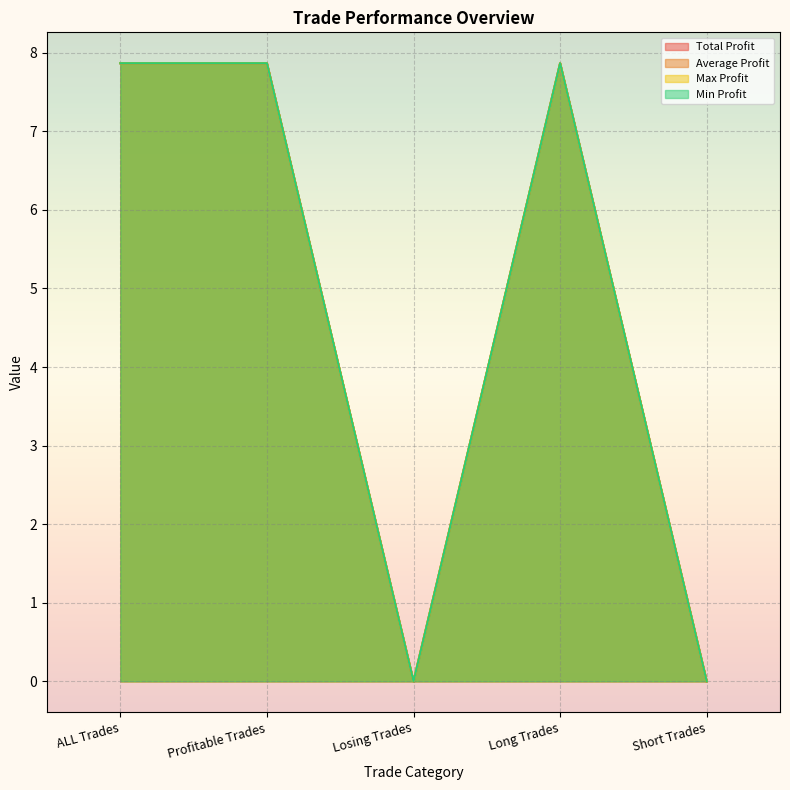

Rank the series by their maximum value, from highest to lowest.

Total Profit, Average Profit, Max Profit, Min Profit